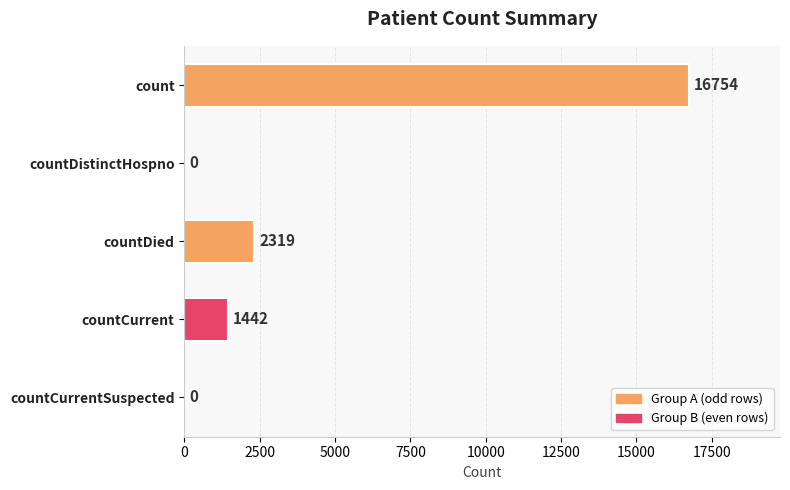

What is the change in value from countDied to countCurrent?

-877